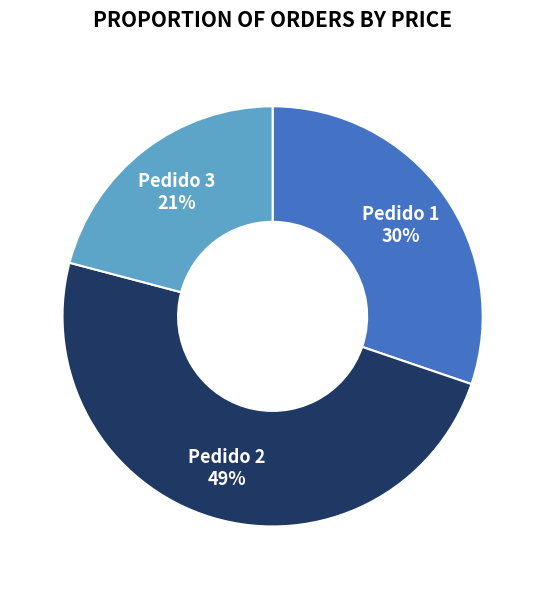

To the nearest percent, what is the average slice percentage?

33%